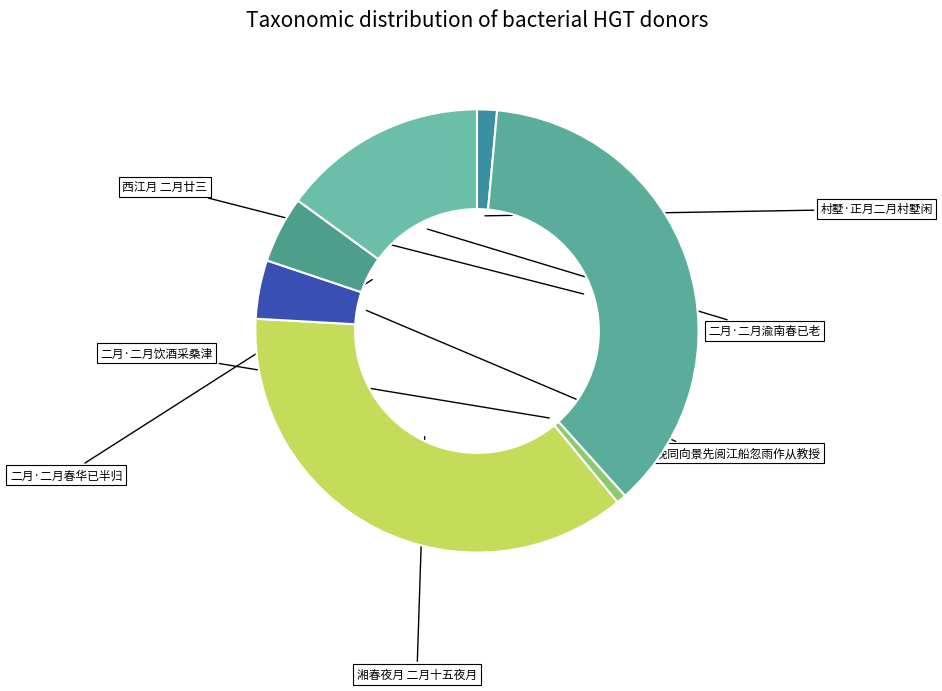

Rank the categories by value from lowest to highest.

二月·二月饮酒采桑津, 村墅·正月二月村墅闲, 十月二月二日晚同向景先阅江船忽雨作从教授, 二月·二月春华已半归, 二月·二月渝南春已老, 湘春夜月 二月十五夜月, 西江月 二月廿三